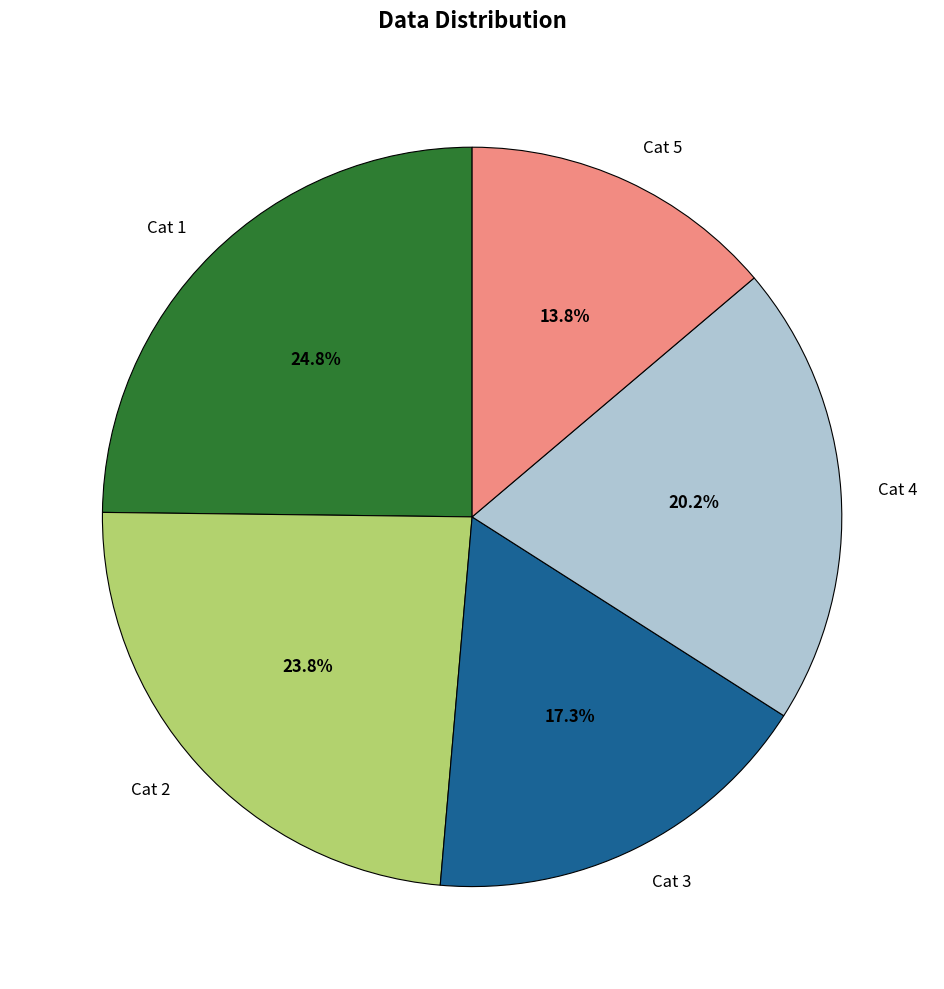

Approximately how many times larger is the value at Cat 3 compared to Cat 4?

0.9